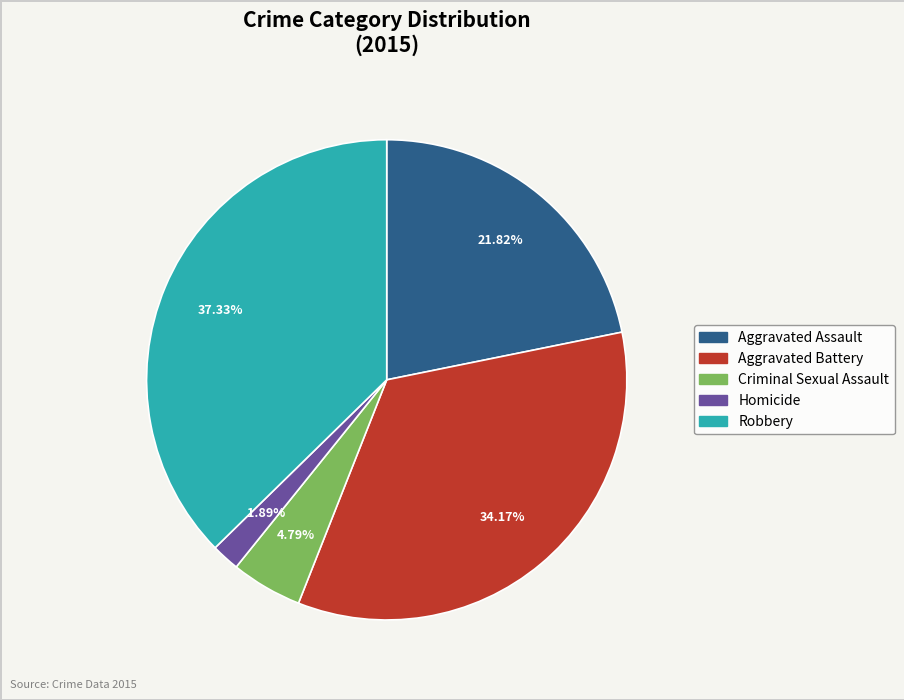

What is the ratio of the value at Aggravated Assault to the value at Aggravated Battery?

0.6